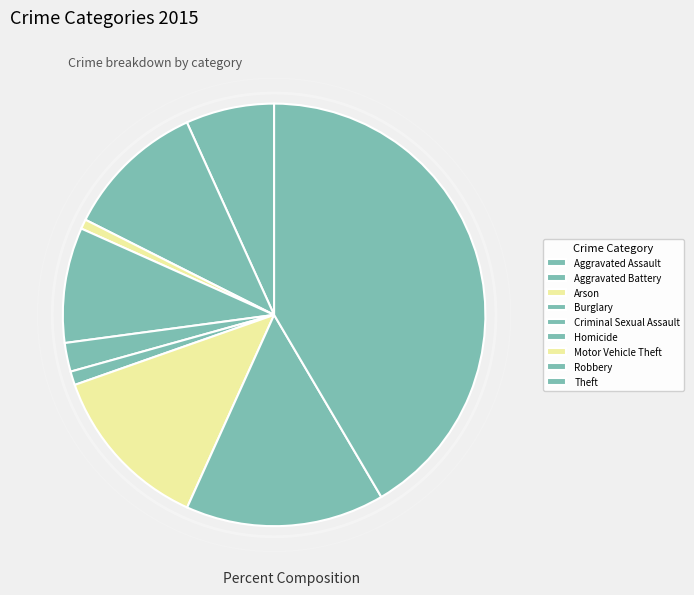

Rank the categories by value from highest to lowest.

Theft, Robbery, Motor Vehicle Theft, Aggravated Battery, Burglary, Aggravated Assault, Criminal Sexual Assault, Homicide, Arson